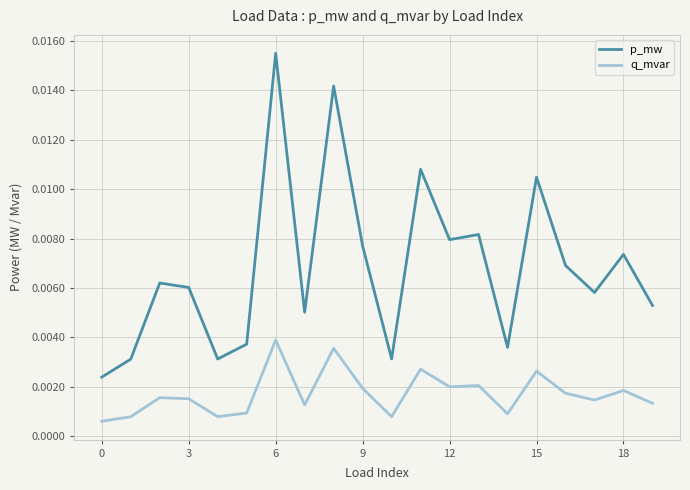

Which series has the largest range (max minus min)?

p_mw